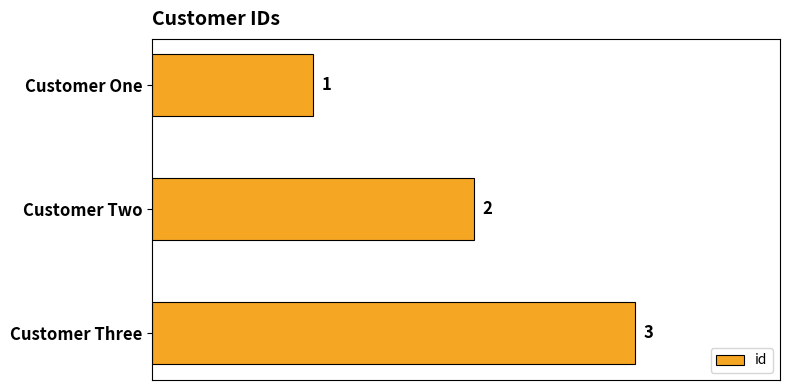

Is it true that the value at Customer One is 2?

False